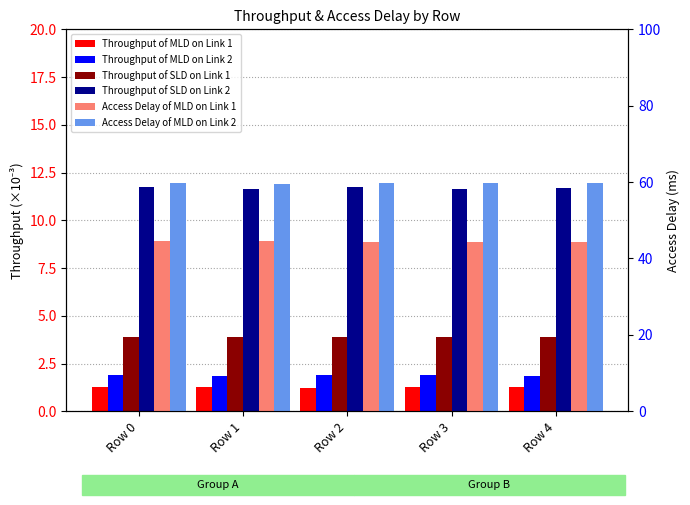

What is the sum of the Throughput of SLD on Link 2 values at Row 2 and Row 1?

23.4